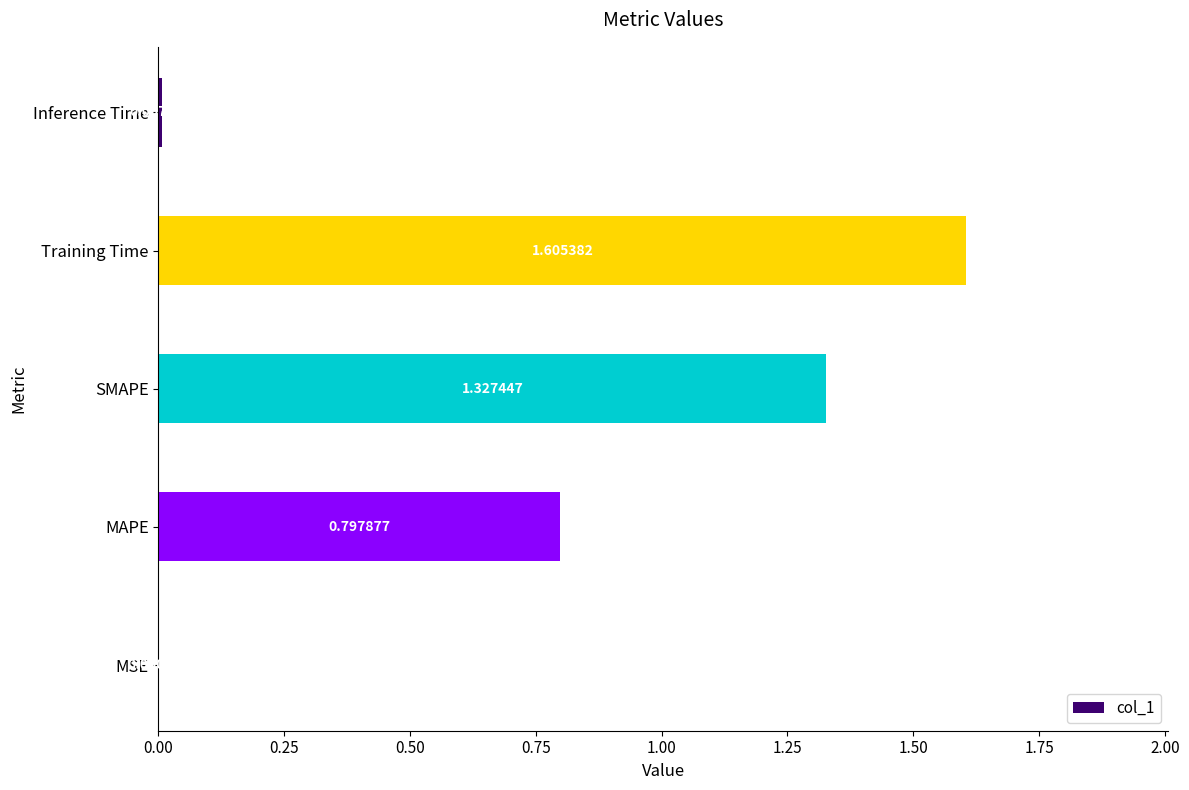

What is the average value?

0.7